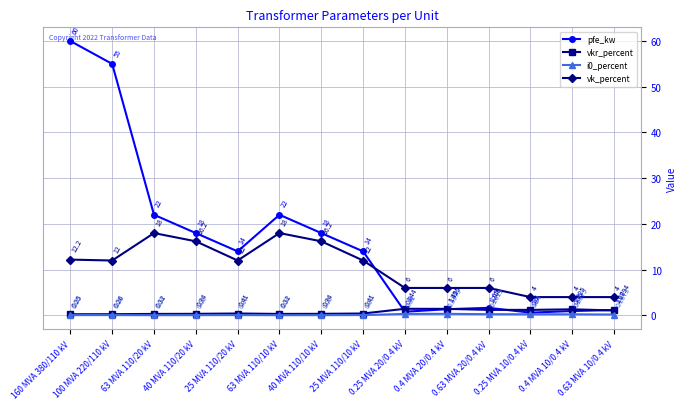

True or false: vk_percent has more than 1 interior local peaks.

True